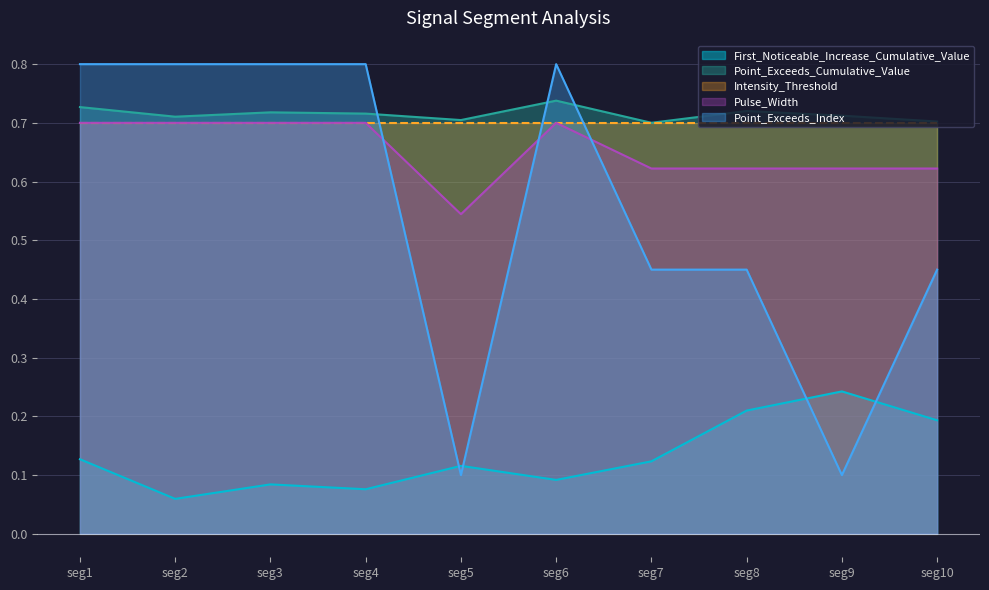

Which series has the widest spread of values?

Point_Exceeds_Index